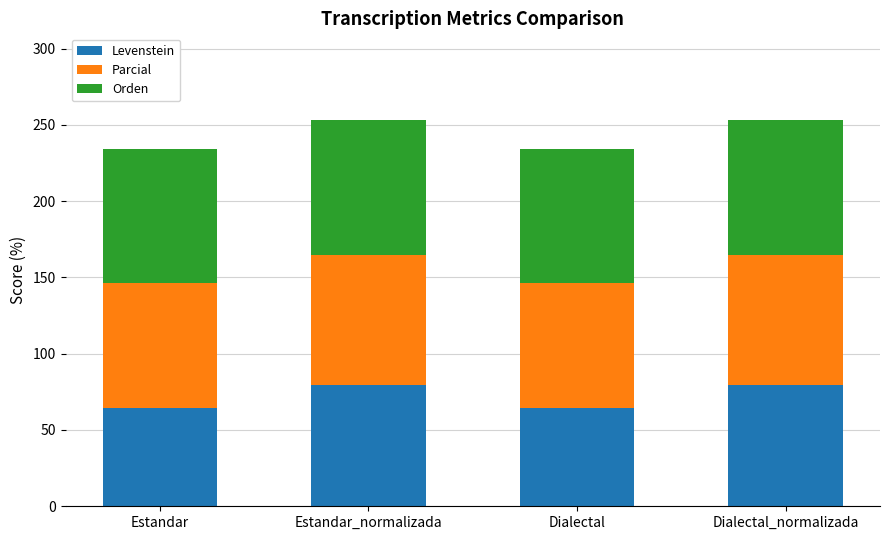

What is the total value across all series at Estandar_normalizada?

253.3